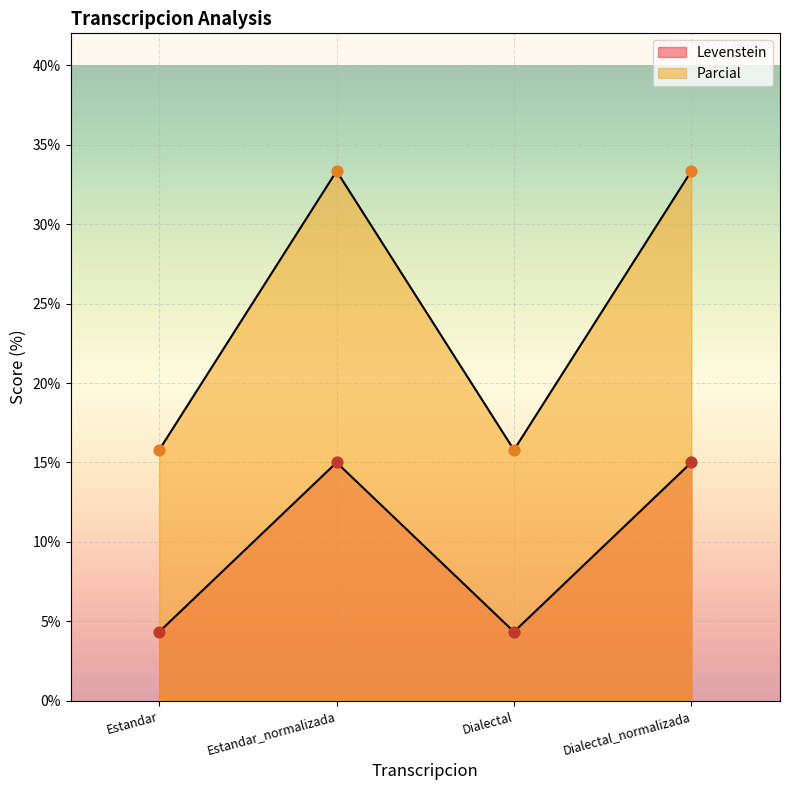

What is the total value across all series at Estandar_normalizada?

48.3